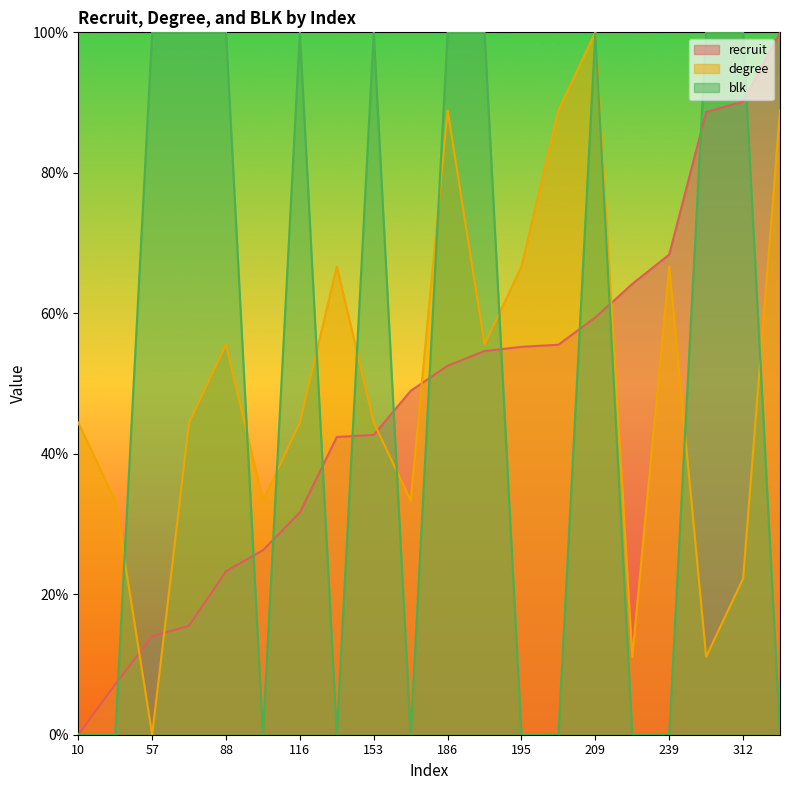

What is the difference between the maximum and minimum values in the degree series?

100.0